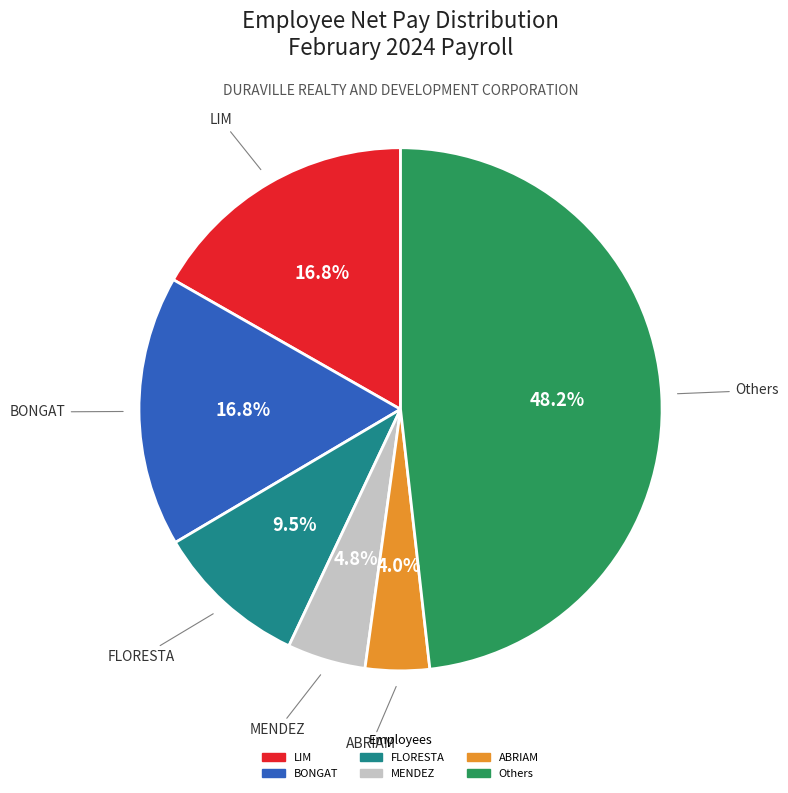

Does any single category account for the majority?

No